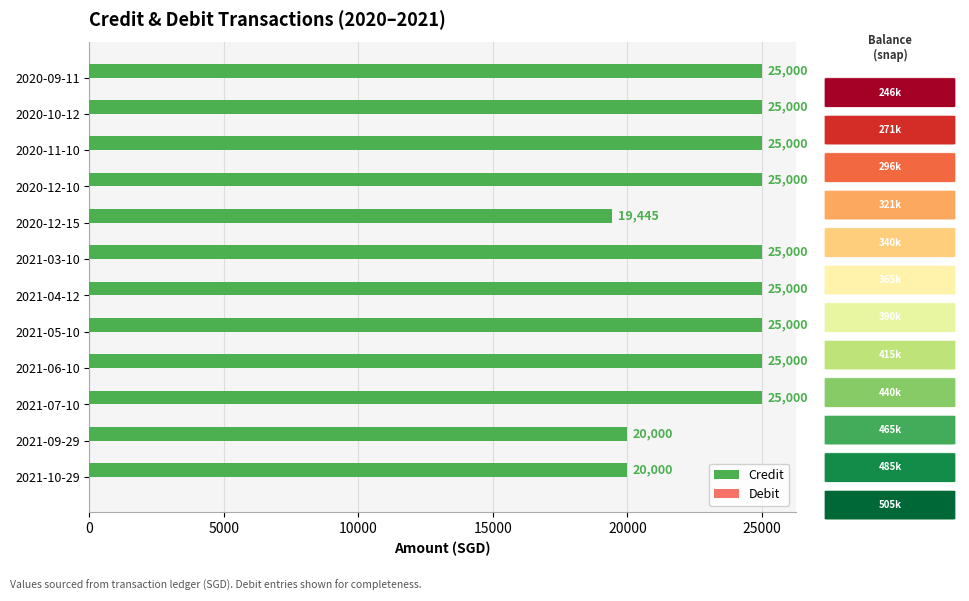

True or false: the data shows 25000 at 2021-05-10.

True